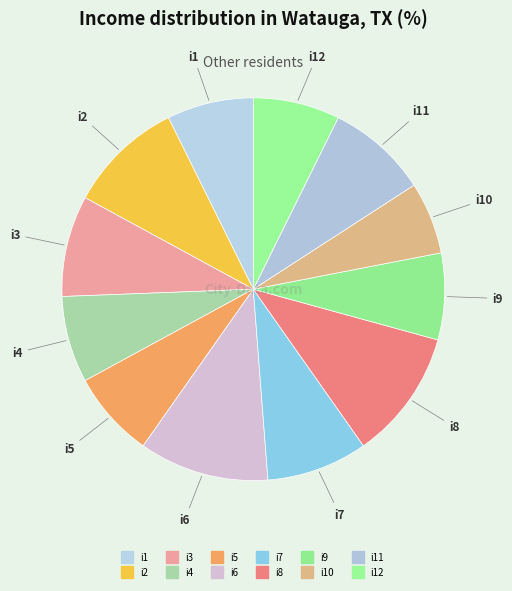

What is the smallest slice in the pie chart?

i10